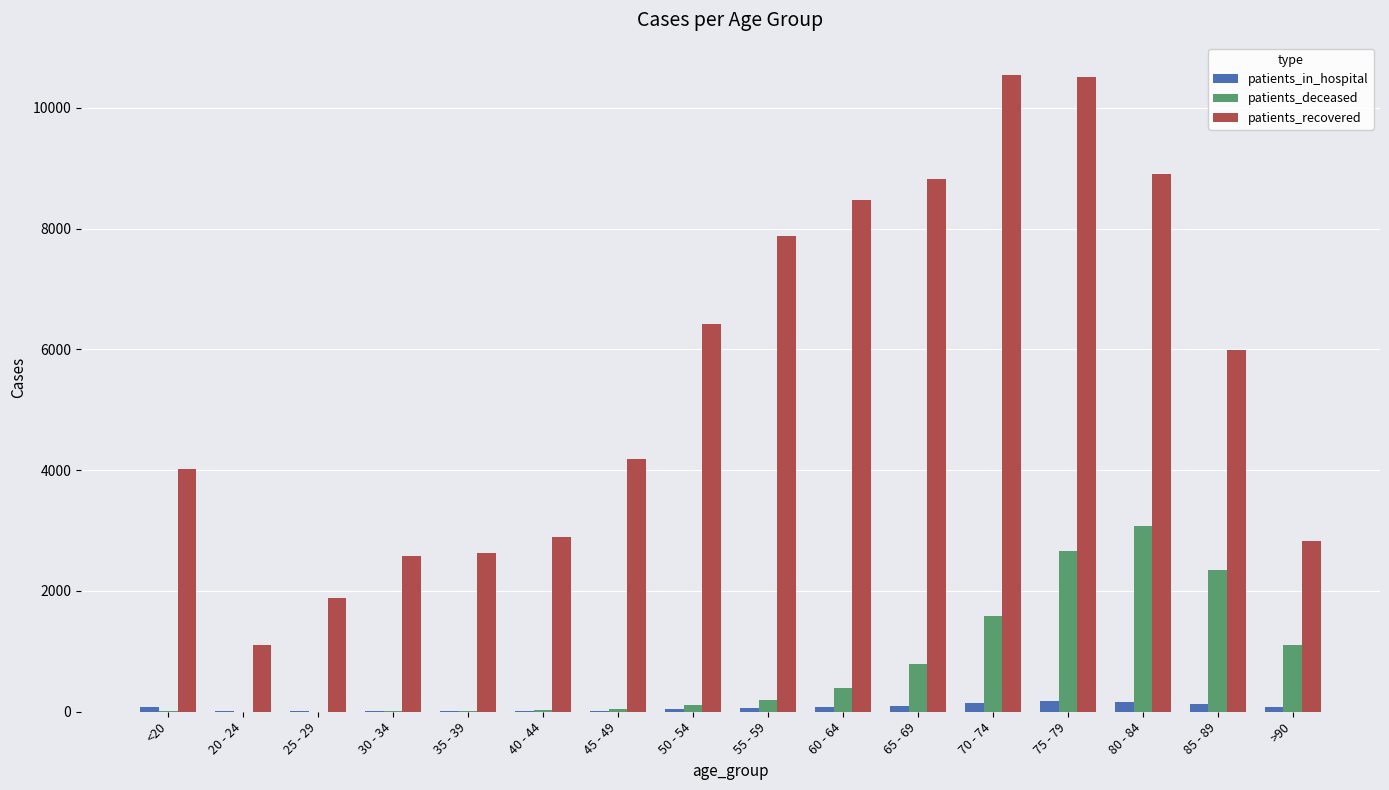

The value of patients_deceased at >90 is 1099. True or false?

True